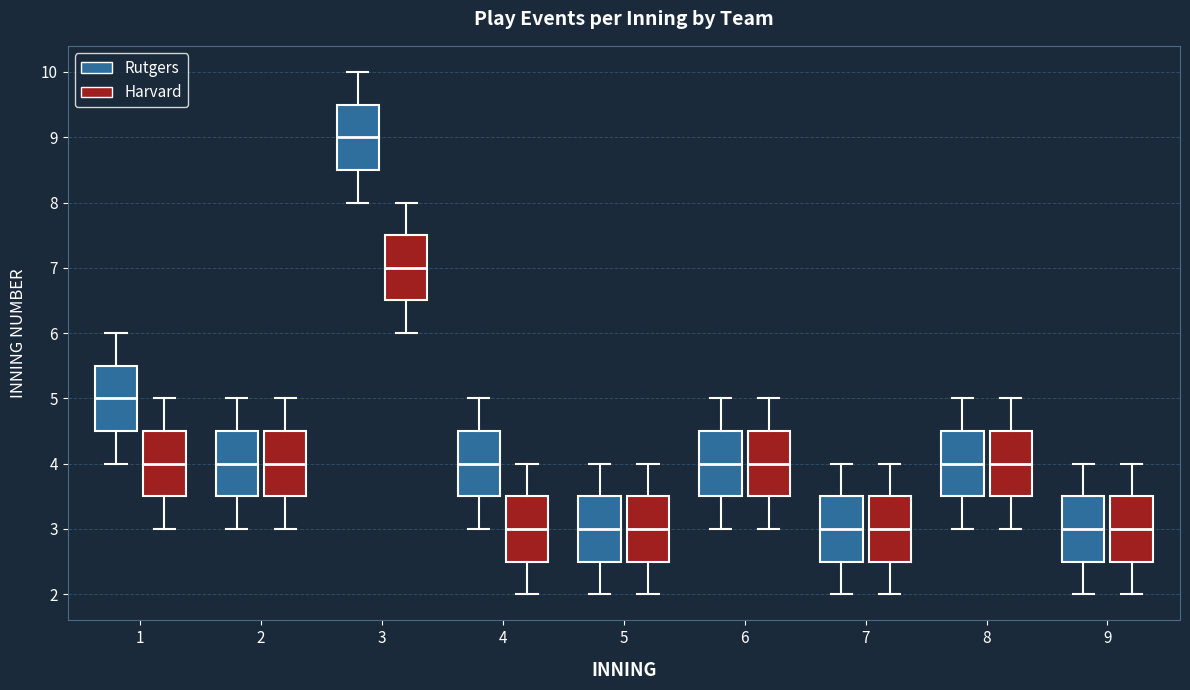

Reading left to right, read every box against the y-axis: the position of its median line, the range the box covers, and the ends of its whiskers. The values are not printed on the chart, so give them approximately, as read against the axis.

1 (Rutgers): median 5.0, box 4.5 to 5.5, whiskers 4.0 to 6.0
1 (Harvard): median 4.0, box 3.5 to 4.5, whiskers 3.0 to 5.0
2 (Rutgers): median 4.0, box 3.5 to 4.5, whiskers 3.0 to 5.0
2 (Harvard): median 4.0, box 3.5 to 4.5, whiskers 3.0 to 5.0
3 (Rutgers): median 9.0, box 8.5 to 9.5, whiskers 8.0 to 10.0
3 (Harvard): median 7.0, box 6.5 to 7.5, whiskers 6.0 to 8.0
4 (Rutgers): median 4.0, box 3.5 to 4.5, whiskers 3.0 to 5.0
4 (Harvard): median 3.0, box 2.5 to 3.5, whiskers 2.0 to 4.0
5 (Rutgers): median 3.0, box 2.5 to 3.5, whiskers 2.0 to 4.0
5 (Harvard): median 3.0, box 2.5 to 3.5, whiskers 2.0 to 4.0
6 (Rutgers): median 4.0, box 3.5 to 4.5, whiskers 3.0 to 5.0
6 (Harvard): median 4.0, box 3.5 to 4.5, whiskers 3.0 to 5.0
7 (Rutgers): median 3.0, box 2.5 to 3.5, whiskers 2.0 to 4.0
7 (Harvard): median 3.0, box 2.5 to 3.5, whiskers 2.0 to 4.0
8 (Rutgers): median 4.0, box 3.5 to 4.5, whiskers 3.0 to 5.0
8 (Harvard): median 4.0, box 3.5 to 4.5, whiskers 3.0 to 5.0
9 (Rutgers): median 3.0, box 2.5 to 3.5, whiskers 2.0 to 4.0
9 (Harvard): median 3.0, box 2.5 to 3.5, whiskers 2.0 to 4.0